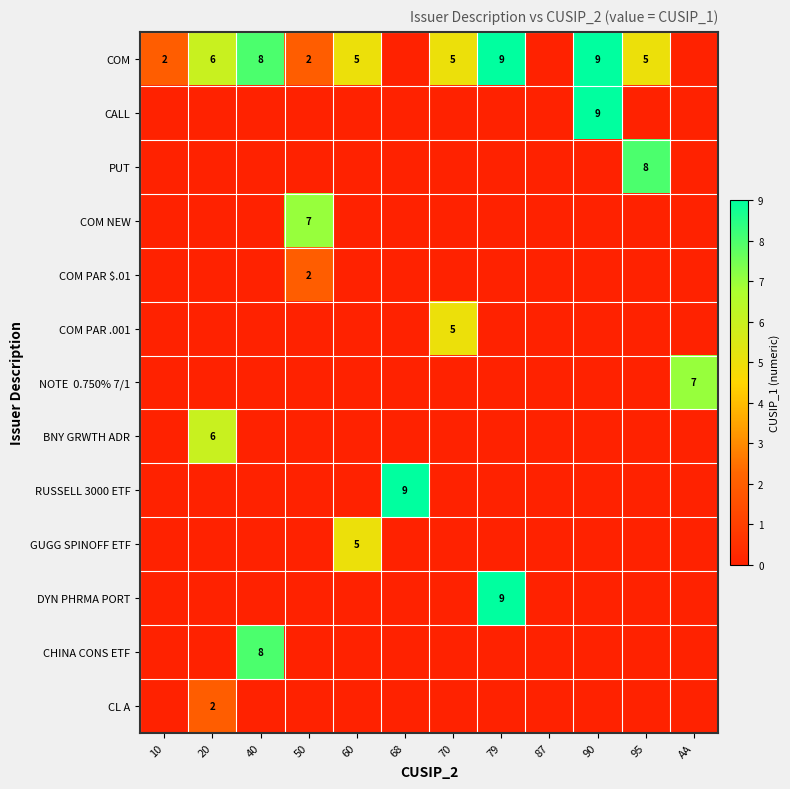

The COM NEW series shows 7 at 50. True or false?

True